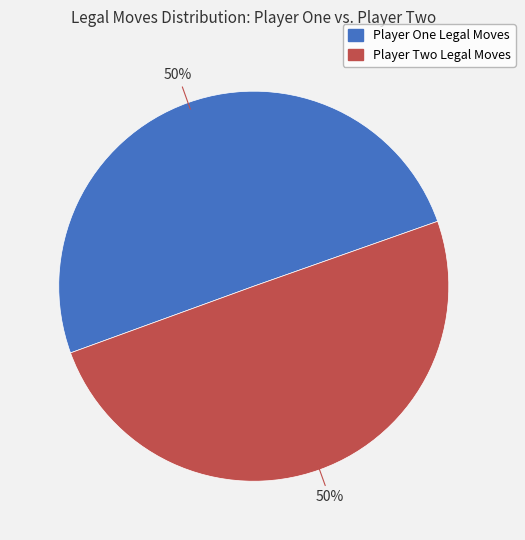

To the nearest percent, what is the average slice percentage?

50%